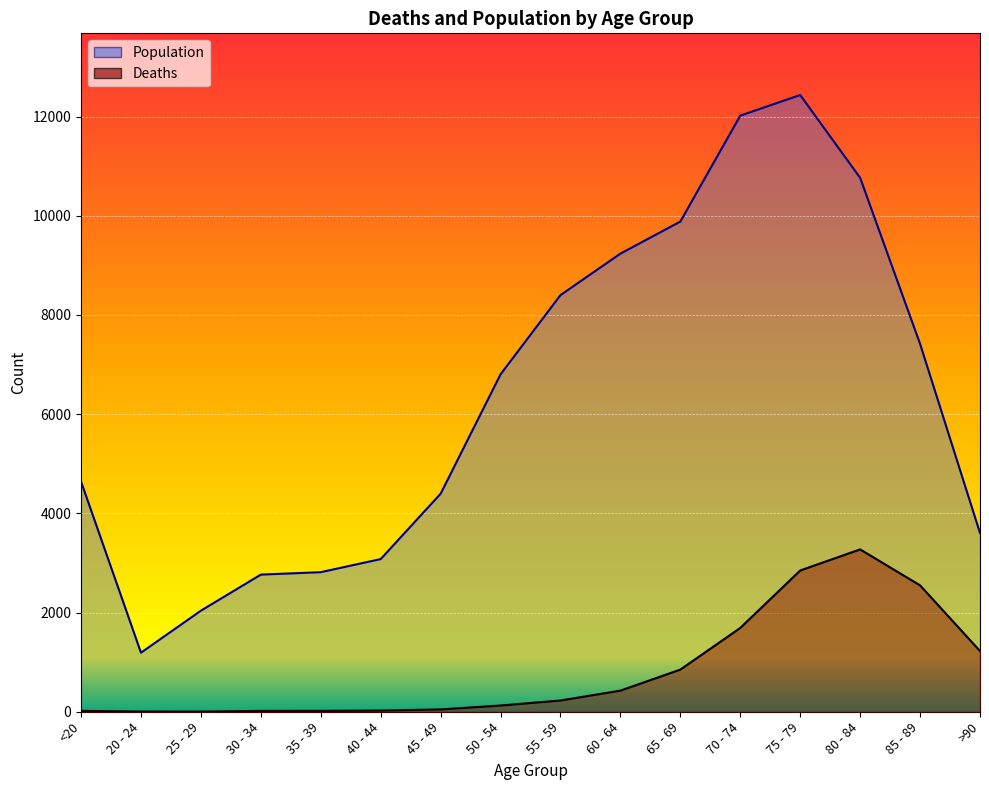

Reading left to right, list all the values displayed in this chart.

Deaths: 18	4	3	17	18	24	47	126	227	426	850	1690	2848	3273	2548	1224
Population: 4641	1191	2038	2765	2814	3078	4396	6803	8400	9236	9883	12018	12434	10764	7417	3604